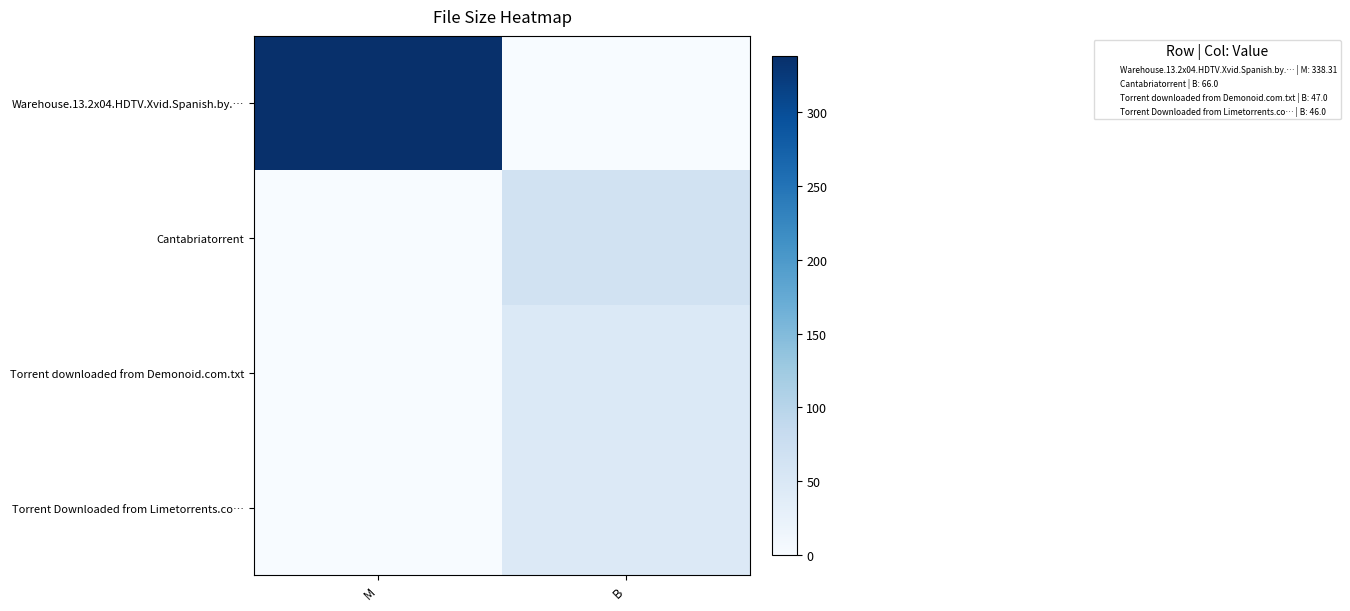

Which series has the largest range (max minus min)?

Warehouse.13.2x04.HDTV.Xvid.Spanish.by.…